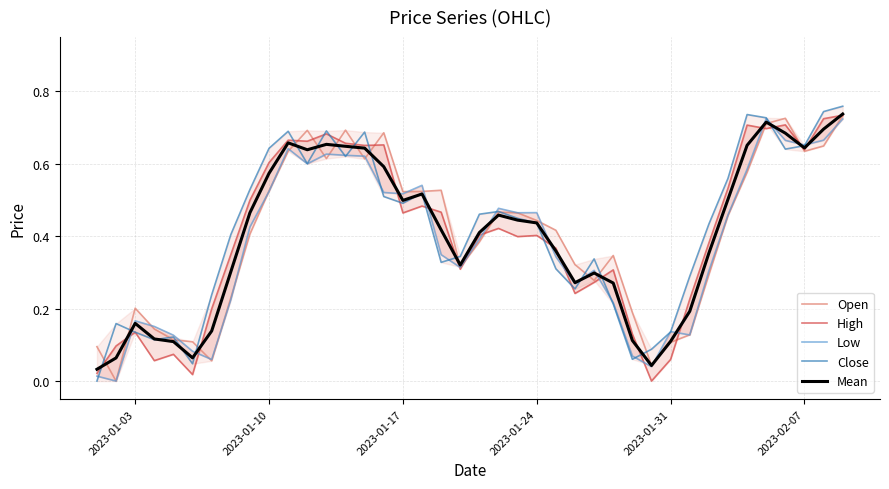

Count the number of data series in this chart.

5